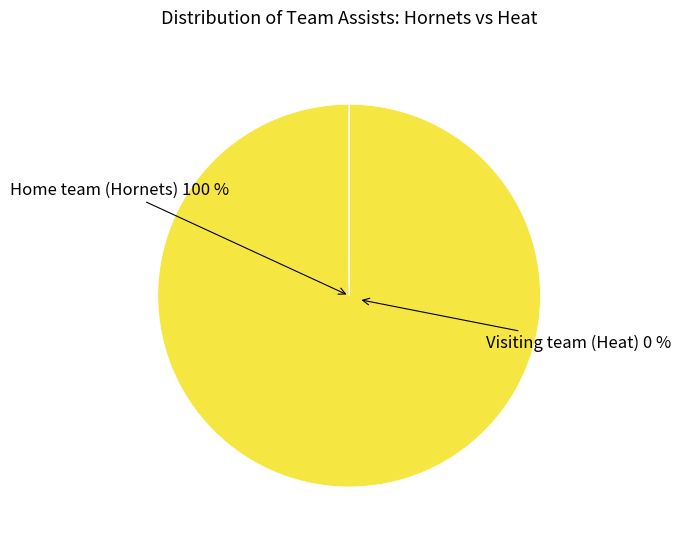

Which category has the smallest portion of the pie?

Visiting team (Heat)